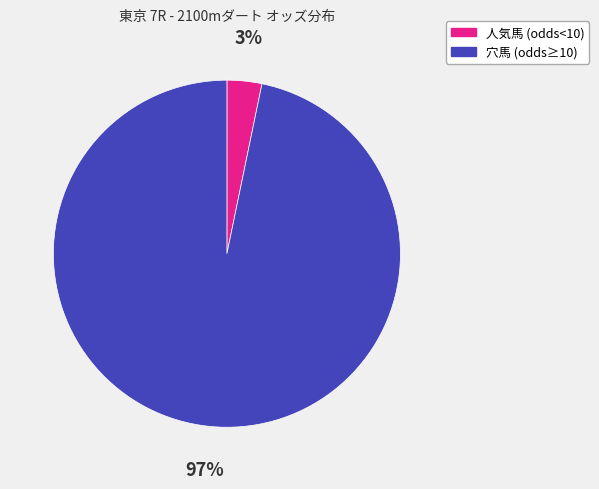

To the nearest percent, what is the average slice percentage?

50%